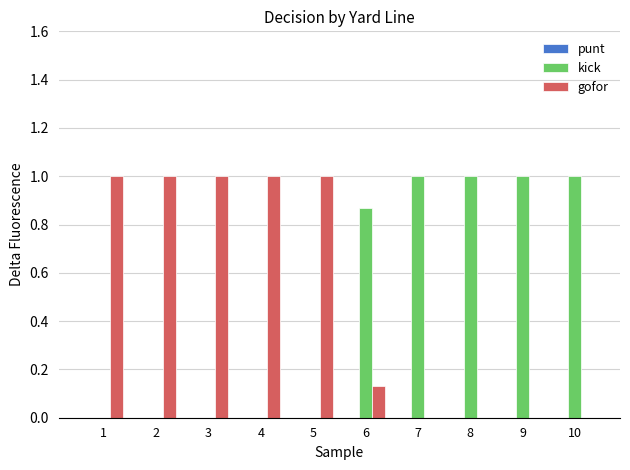

What is the average value of the gofor series?

0.5